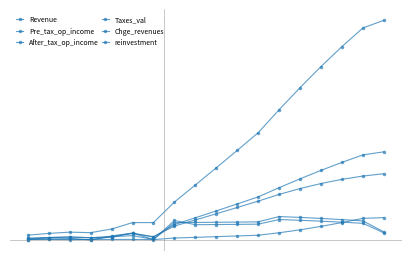

True or false: Chge_revenues has more than 1 interior local peaks.

True